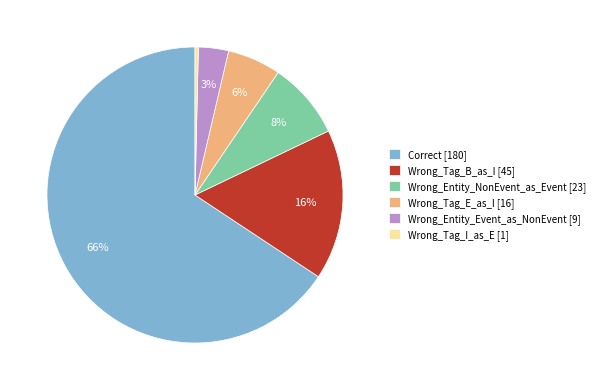

To the nearest percent, what is the average slice percentage?

17%